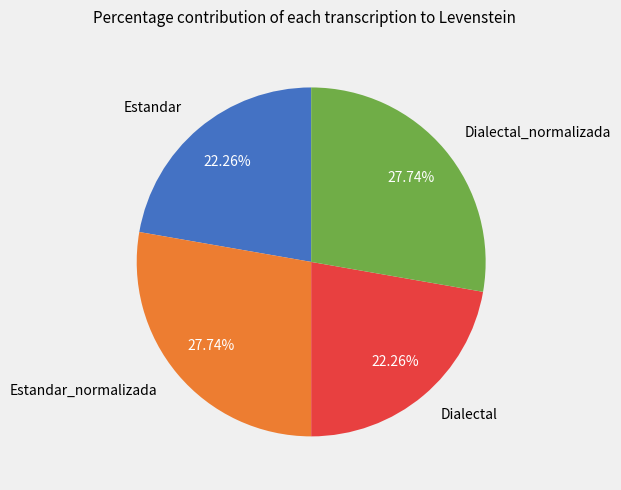

Count the number of slices in the pie.

4